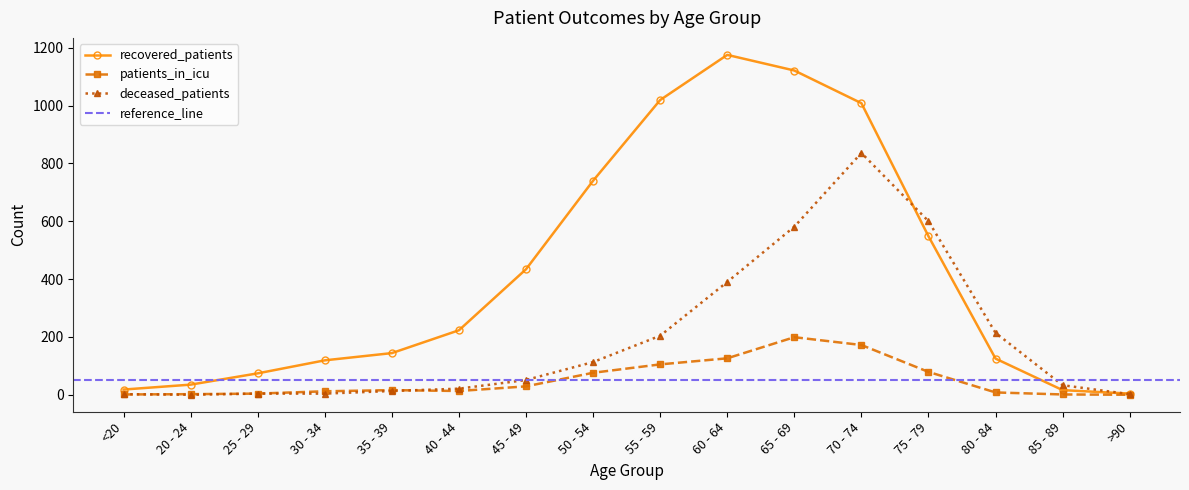

Where is patients_in_icu nearest to the value 99?

55 - 59